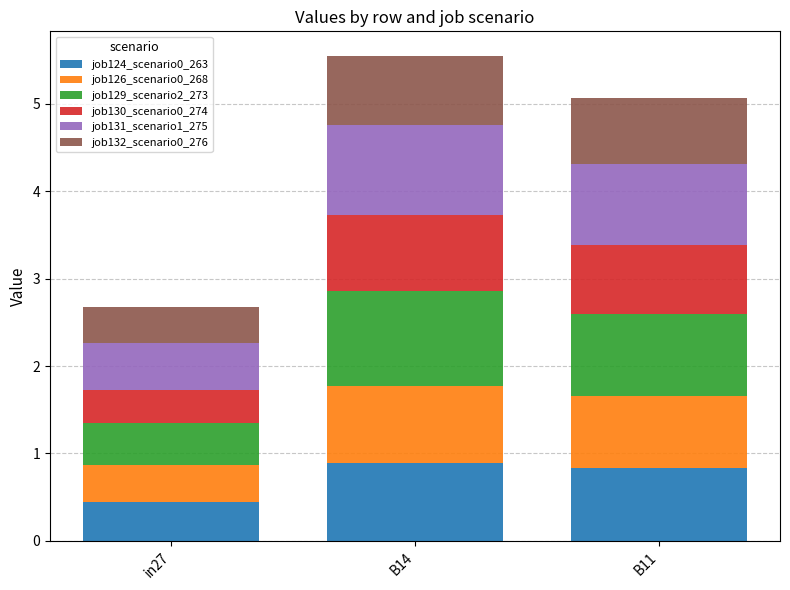

What is the difference between the job124_scenario0_263 values at B14 and in27?

0.4